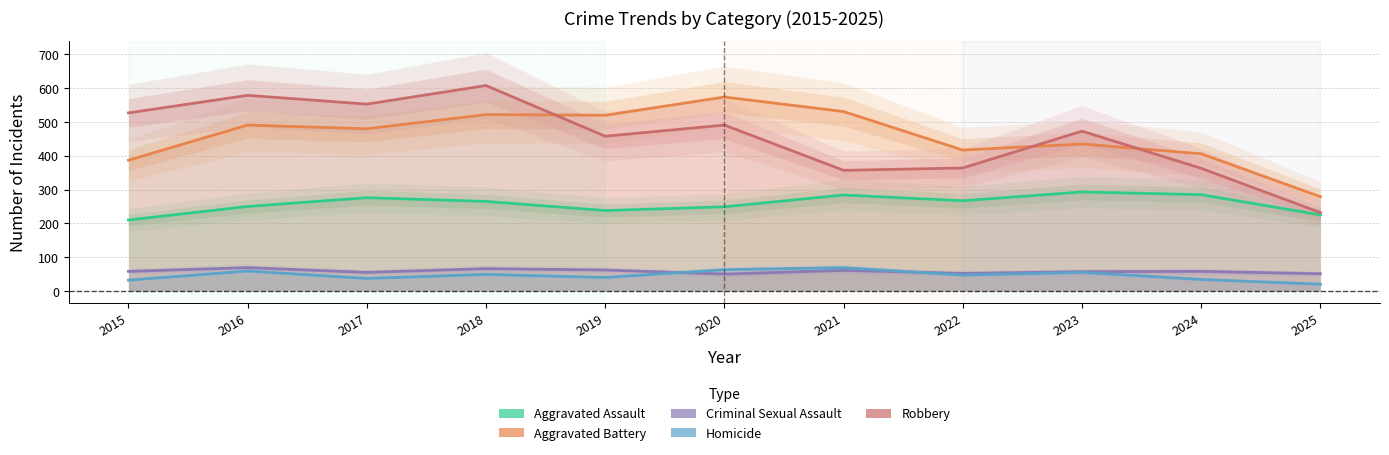

What is the maximum value shown in the chart?

608